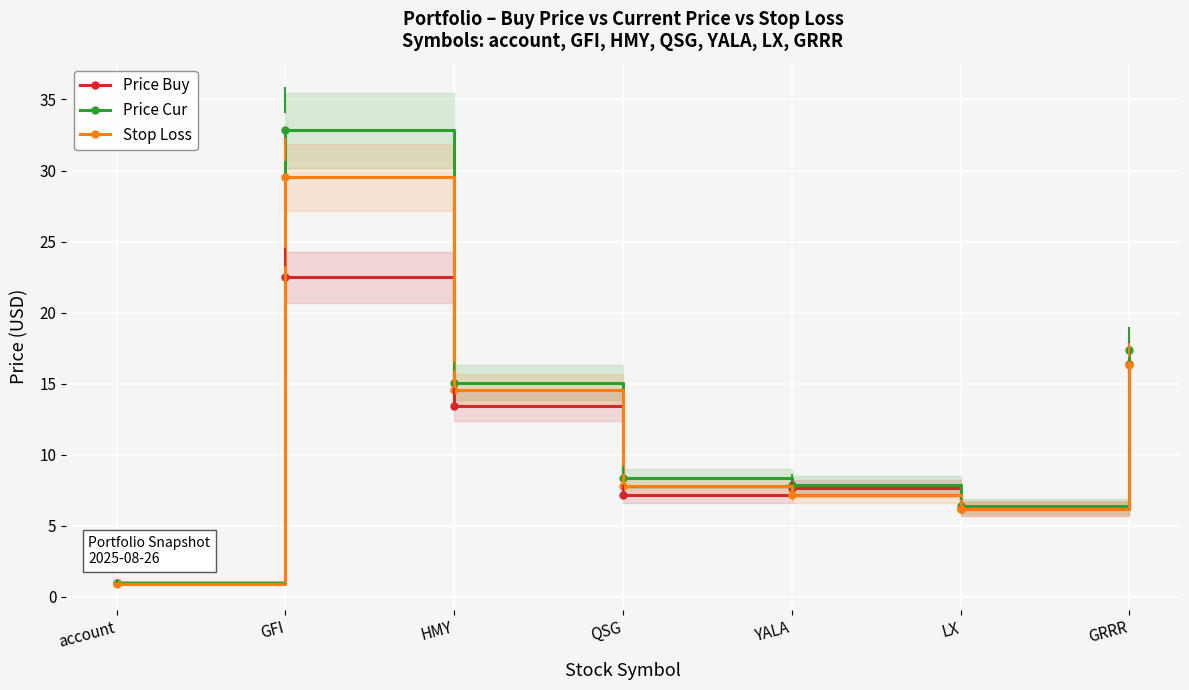

List the labels in order of Stop Loss value, smallest first.

account, LX, YALA, QSG, HMY, GRRR, GFI